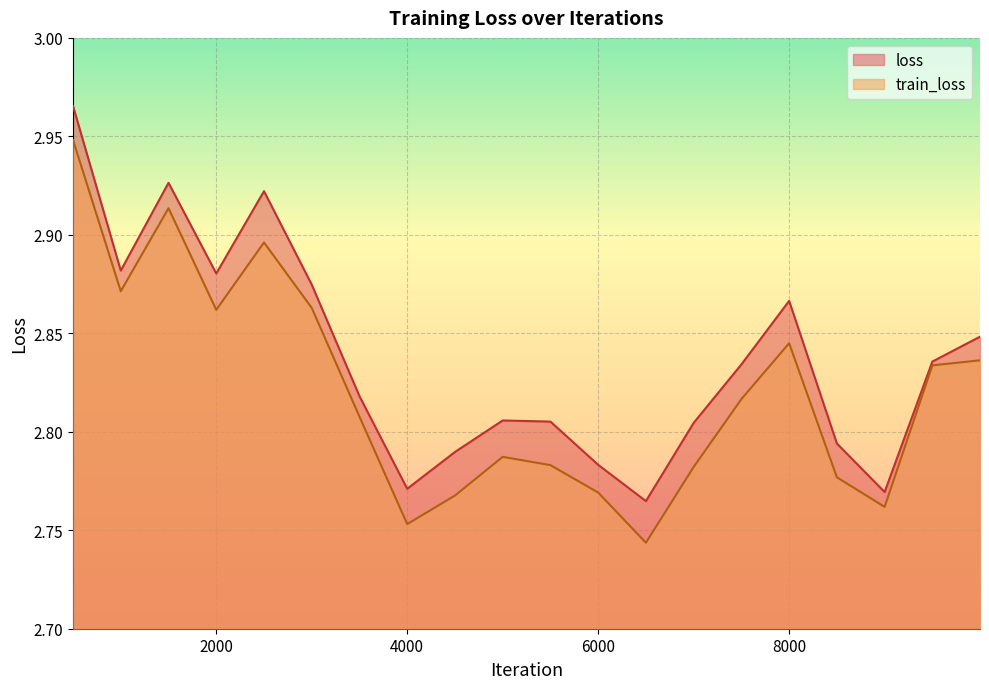

Which series has the largest range (max minus min)?

train_loss